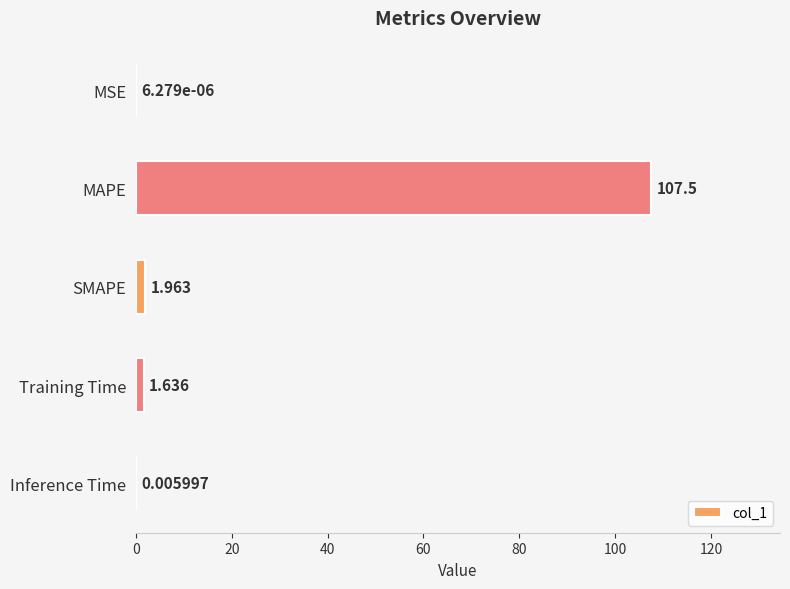

Between MSE and SMAPE, which is larger?

SMAPE